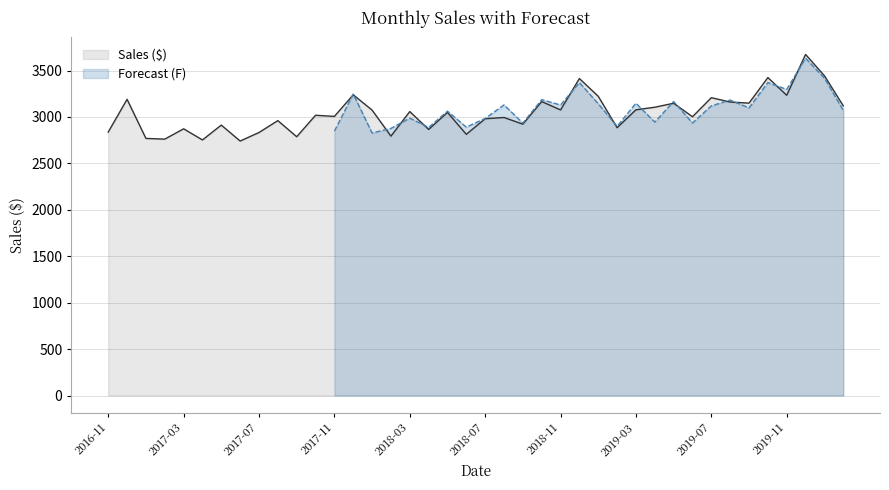

At which category does the data reach its first local peak?

2016-12